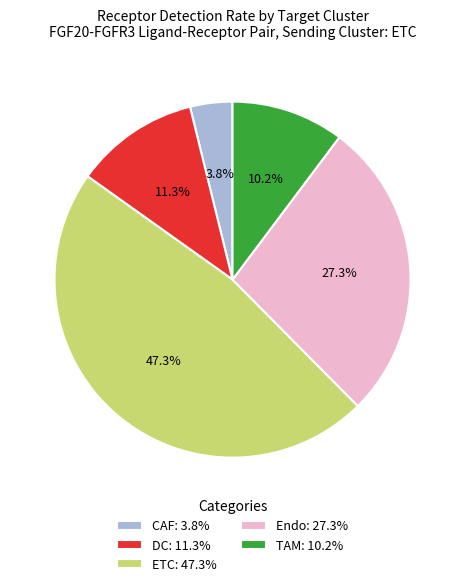

Rank the categories by value from highest to lowest.

ETC, Endo, DC, TAM, CAF